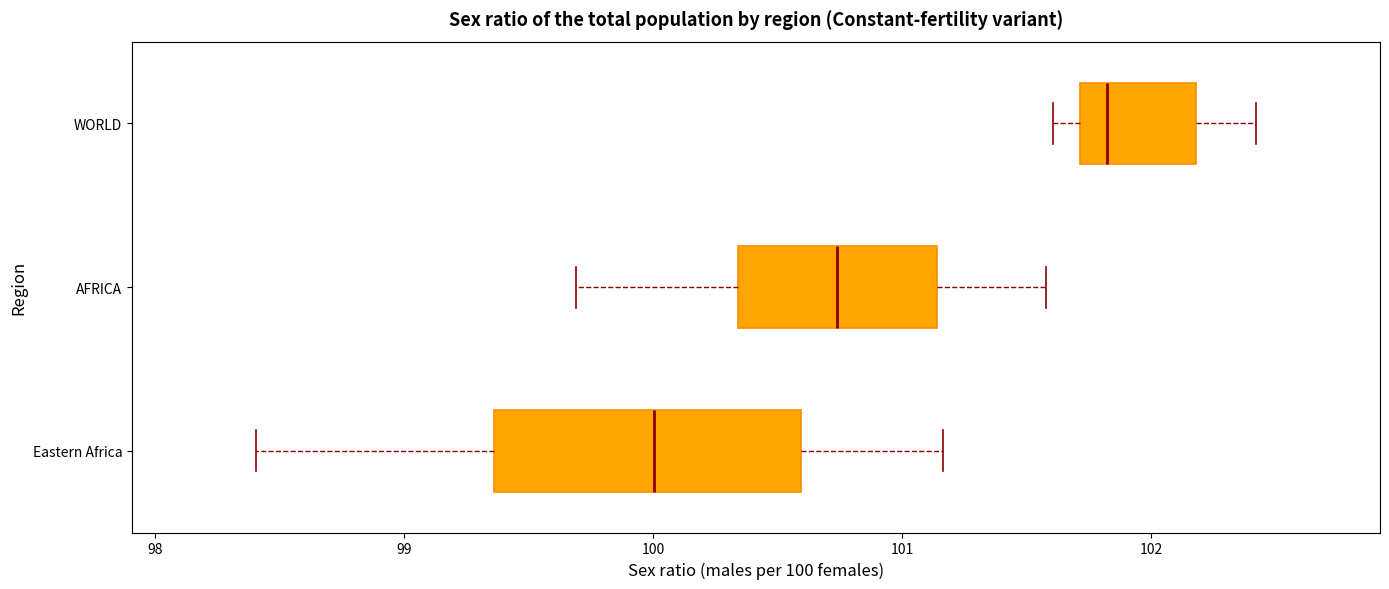

Reading bottom to top, read every box against the x-axis: the position of its median line, the range the box covers, and the ends of its whiskers. The values are not printed on the chart, so give them approximately, as read against the axis.

Eastern Africa: median 100.0, box 99.4 to 100.6, whiskers 98.4 to 101.2
AFRICA: median 100.7, box 100.3 to 101.1, whiskers 99.7 to 101.6
WORLD: median 101.8, box 101.7 to 102.2, whiskers 101.6 to 102.4